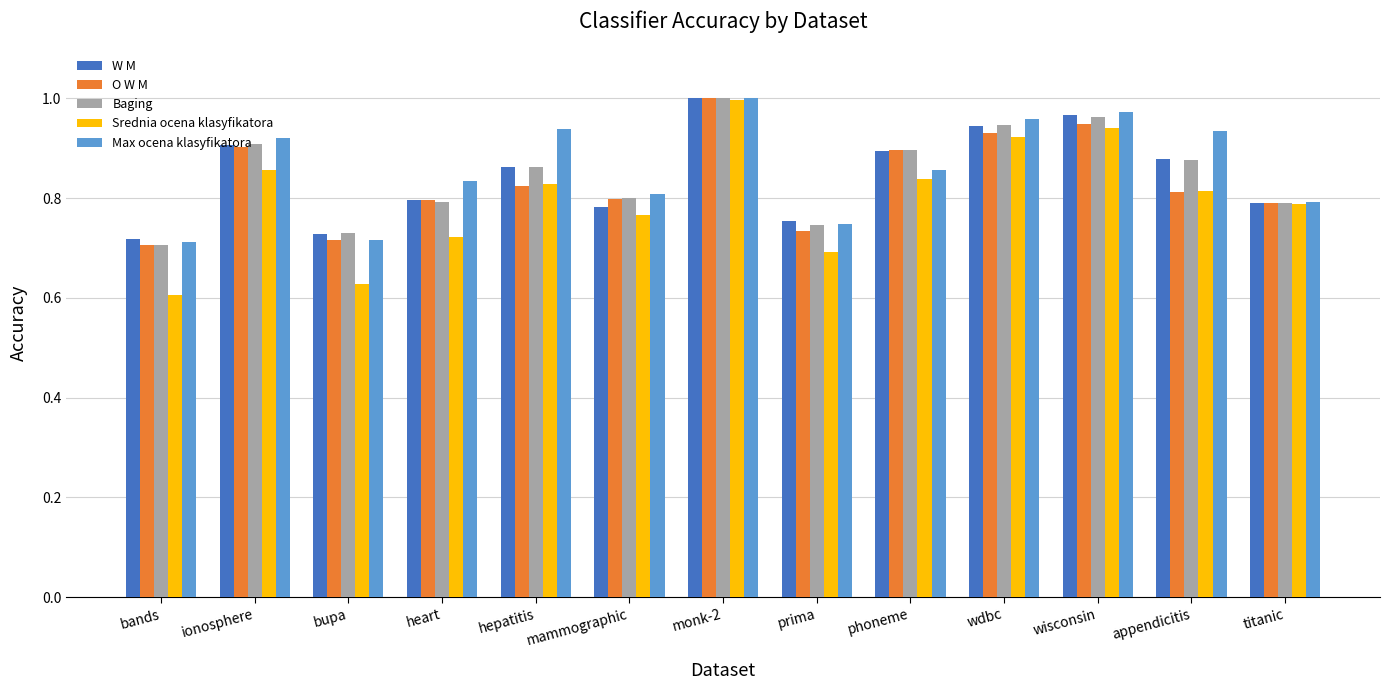

Which category has the highest value across all series?

monk-2